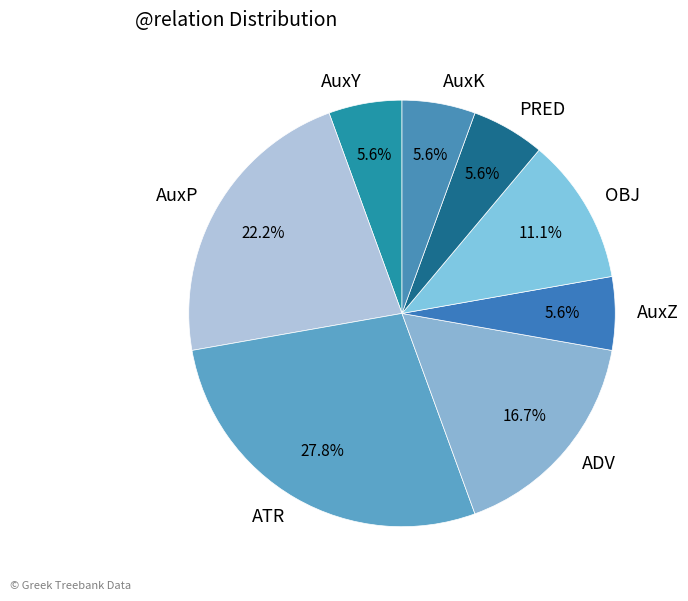

What percentage is NOT represented by AuxZ?

94.4%